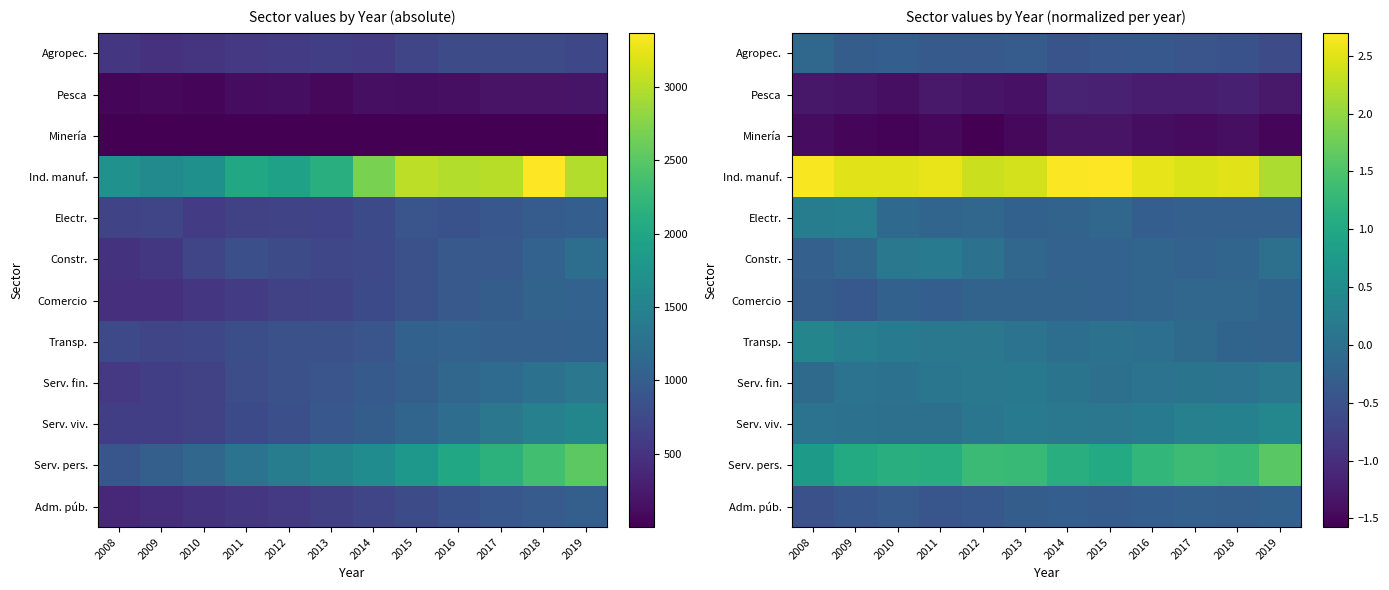

Which category has the highest value in the Transp. series?

2008